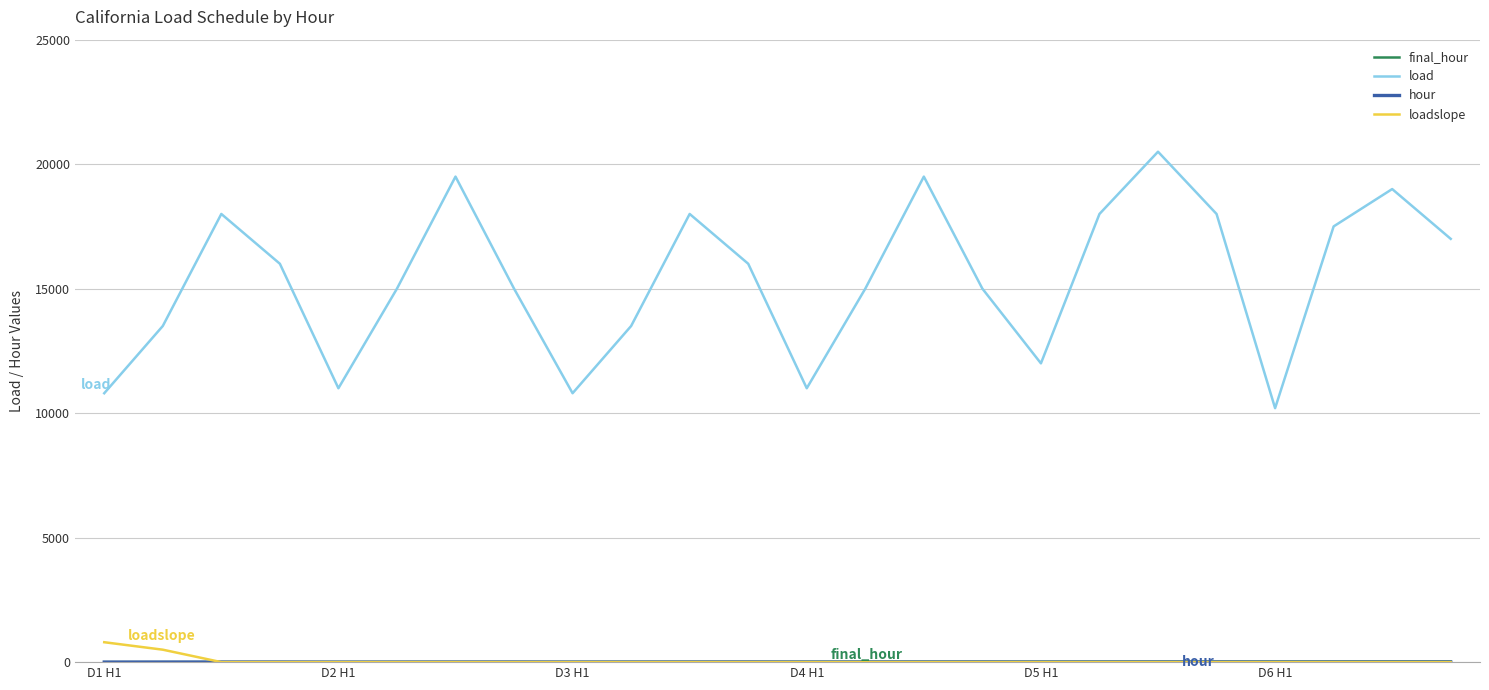

What is the maximum value for loadslope?

800